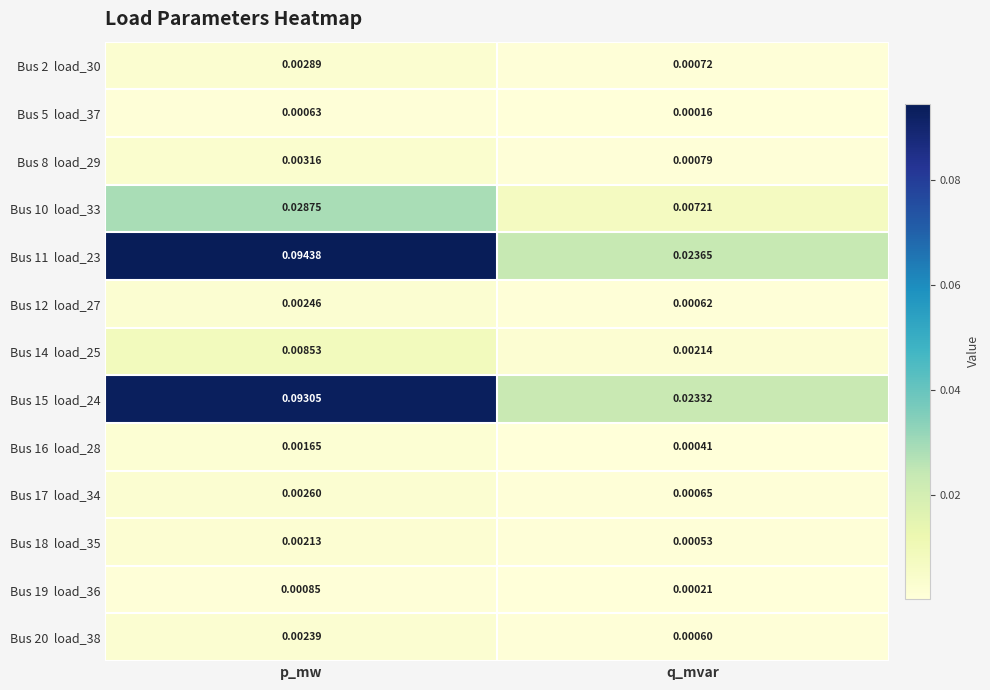

How many categories are shown in the chart?

2